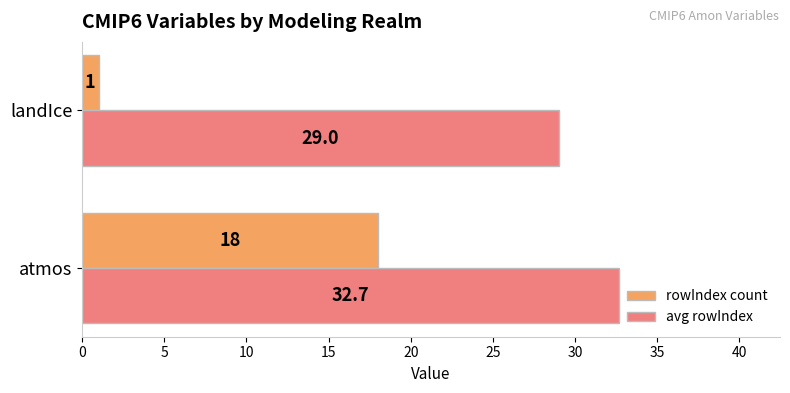

What is the total value across all series at landIce?

30.0